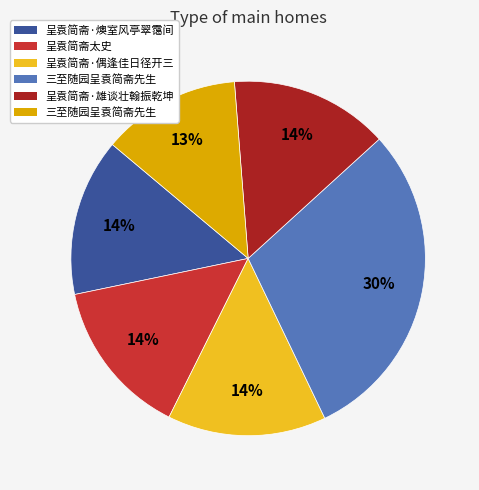

To the nearest percent, what is the difference between the largest and smallest slice percentages?

17%